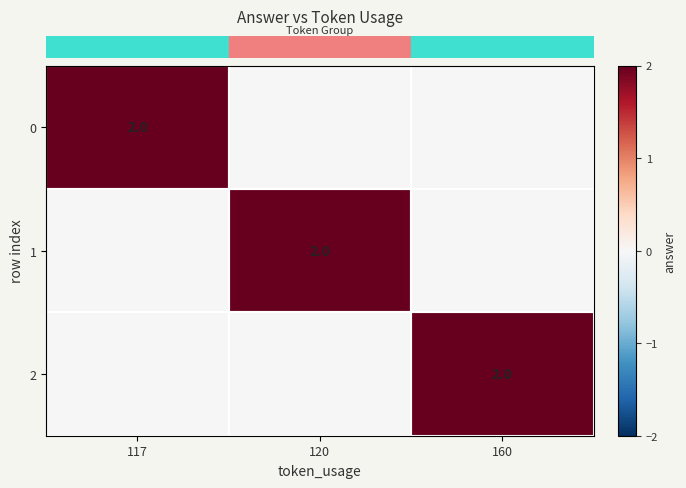

Which category has the lowest value in the row_2 series?

117